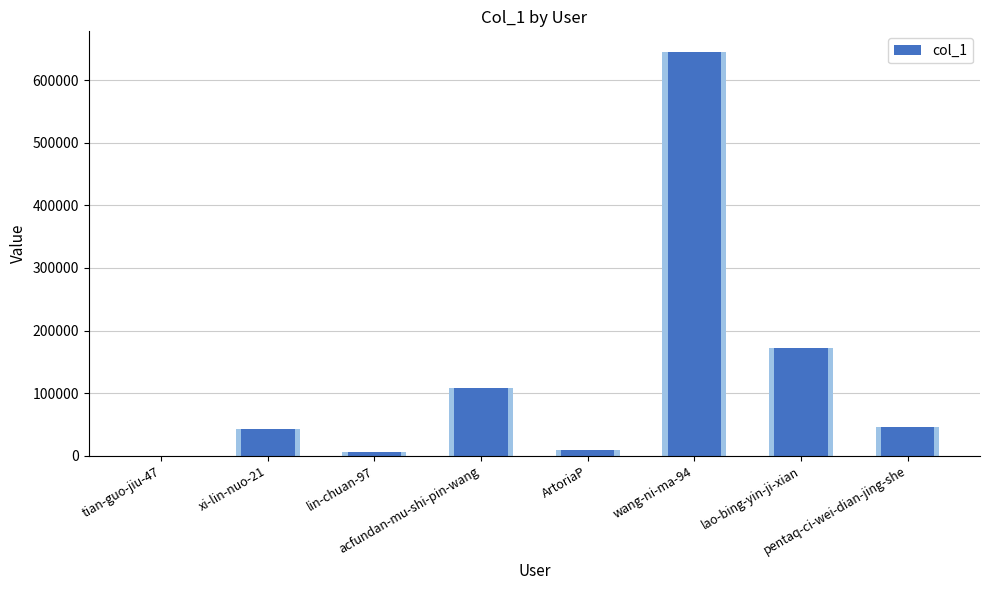

What is the label of the 5th bar from the left?

ArtoriaP